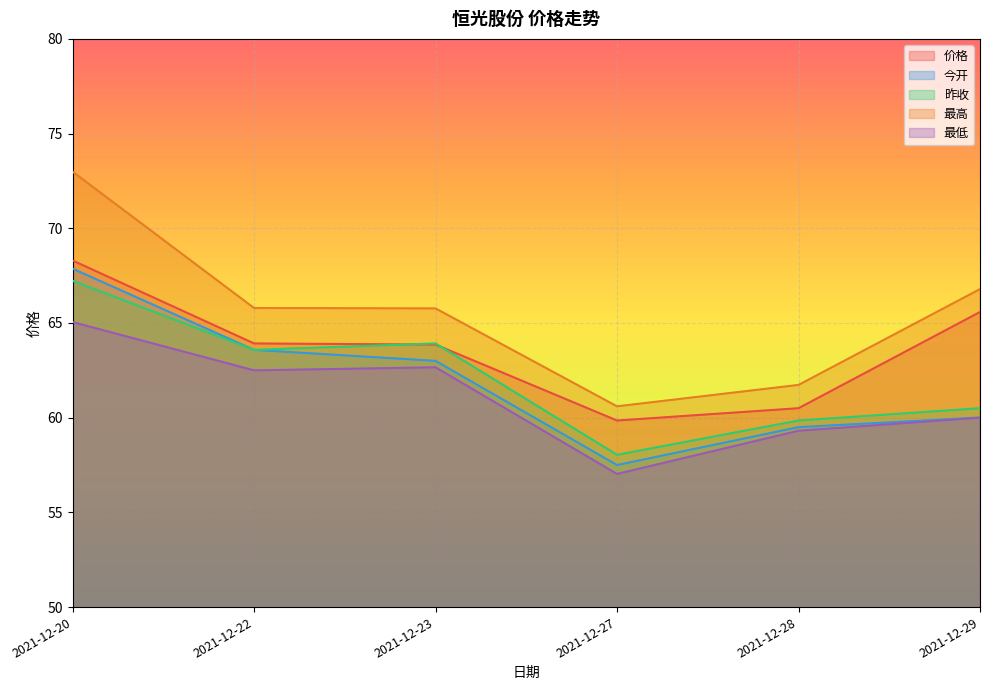

At which label does 最高 first exceed 65?

2021-12-20